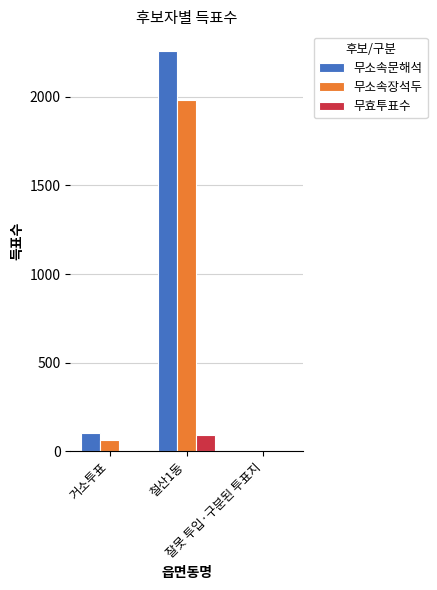

What is the spread (max minus min) of values at 철산1동?

2161